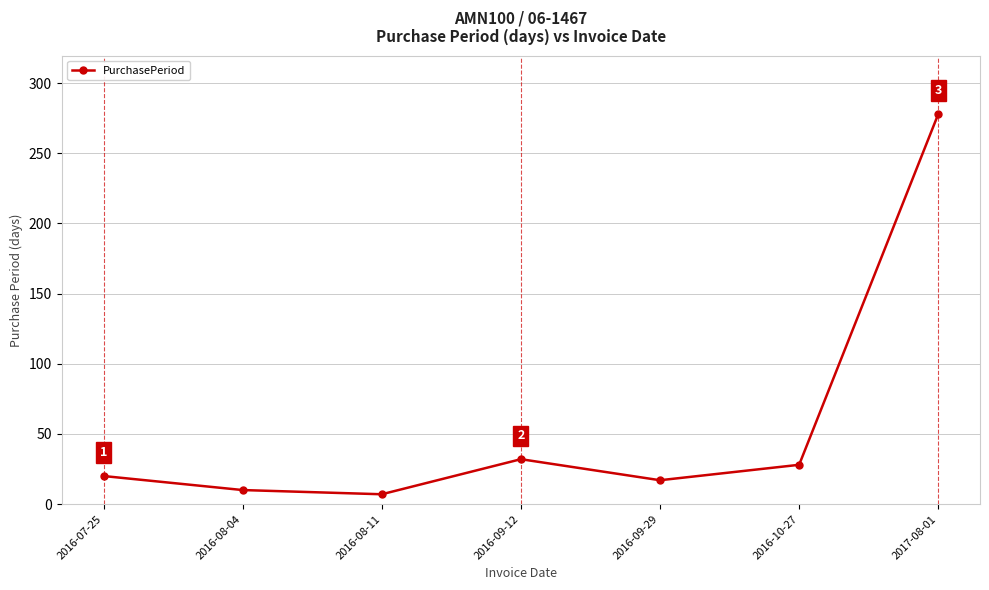

What is the value of the 7th point from the left?

278